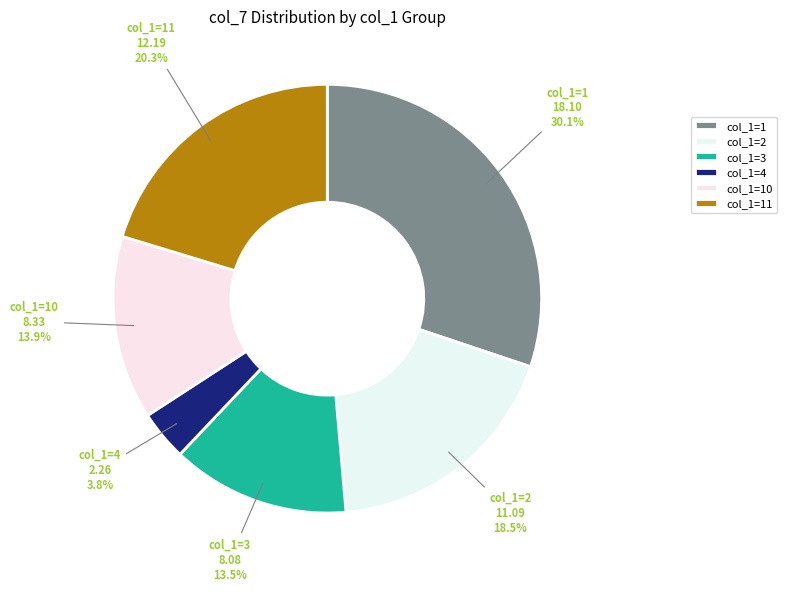

Which category has the biggest portion of the pie?

col_1=1